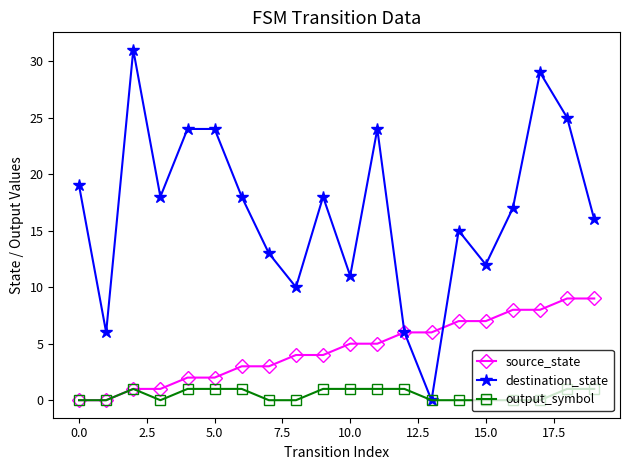

What is the greatest value displayed?

31